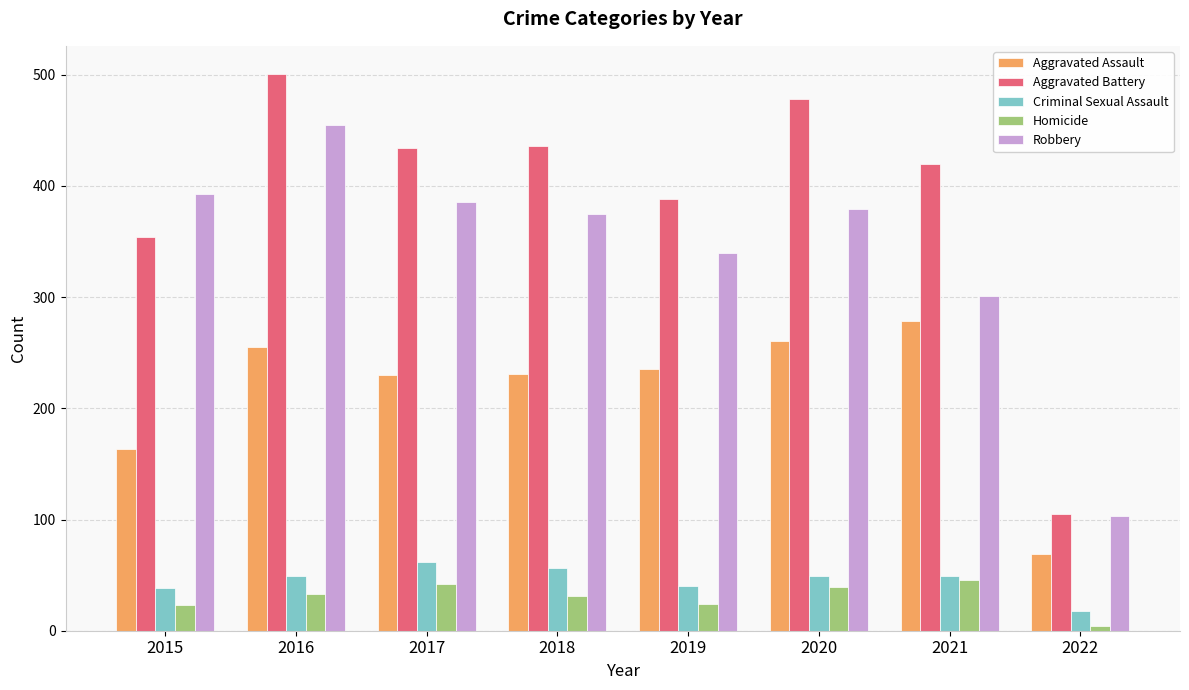

Where does the Aggravated Battery series first go above 434?

2016